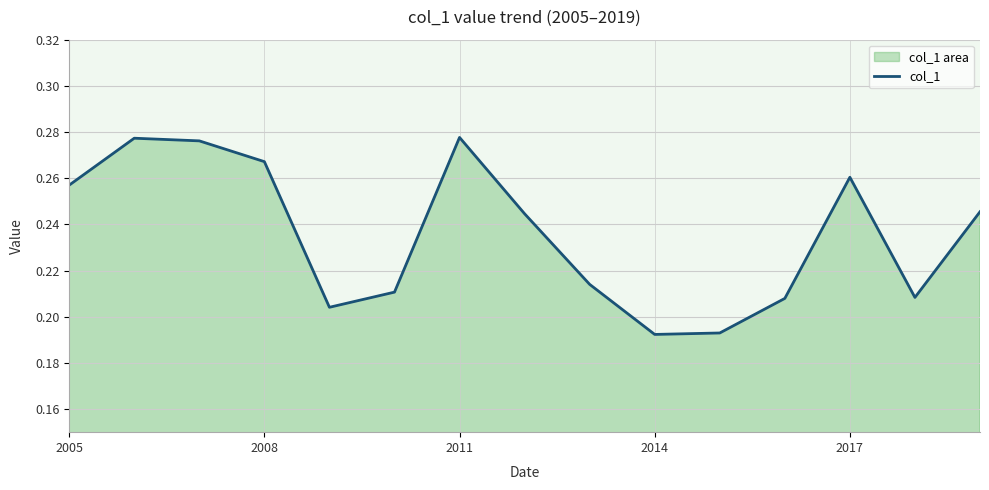

Which category has the highest value across all series?

2011